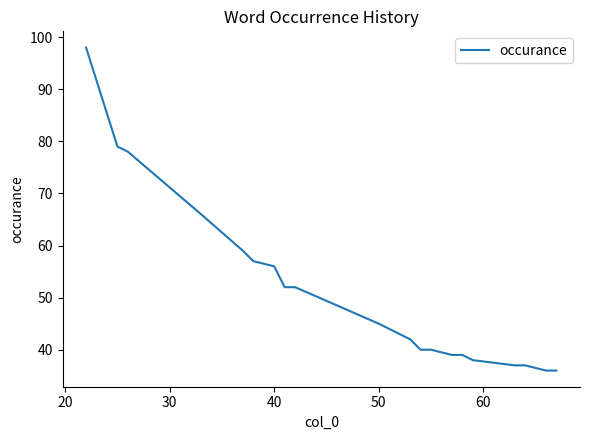

What is the minimum value shown in the chart?

36